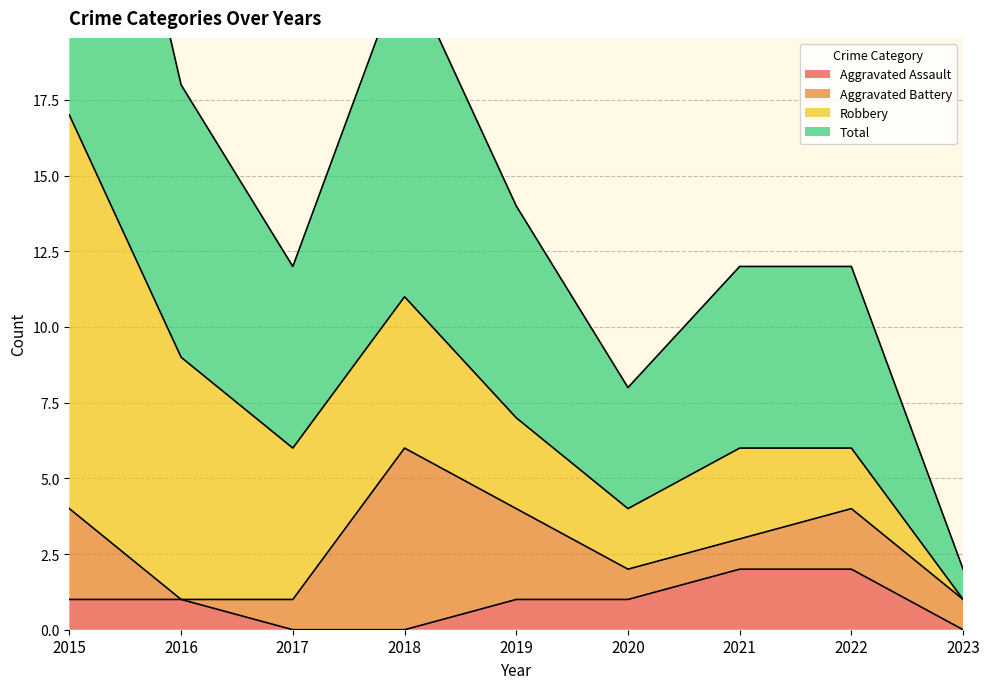

What is the difference between the highest and lowest values at 2015?

16